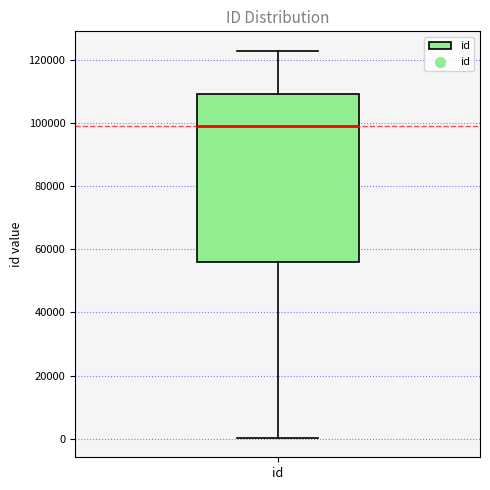

Transcribe this box plot: give where the median line is, the range the box spans, and where the two whiskers end, as read against the y-axis. The values are not printed on the chart, so give them approximately, as read against the axis.

median 98000, box 56000 to 110000, whiskers 0 to 122000